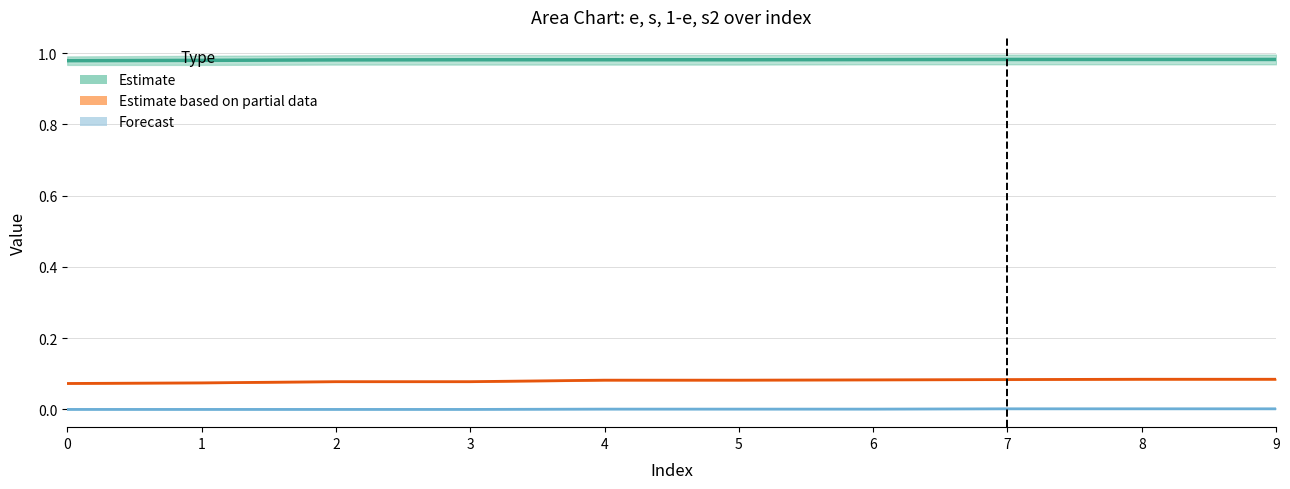

What value does the 1-e midline series have at 9?

0.1